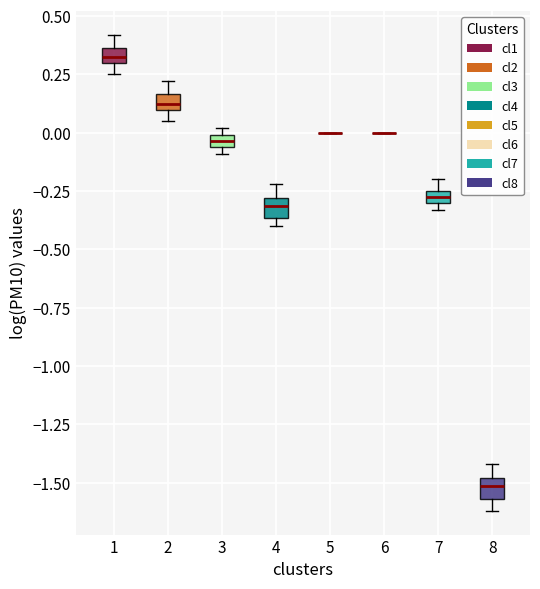

Where does the upper whisker of the box at x = 4 end on the y-axis? The values are not printed on the chart, so give them approximately, as read against the axis.

-0.20